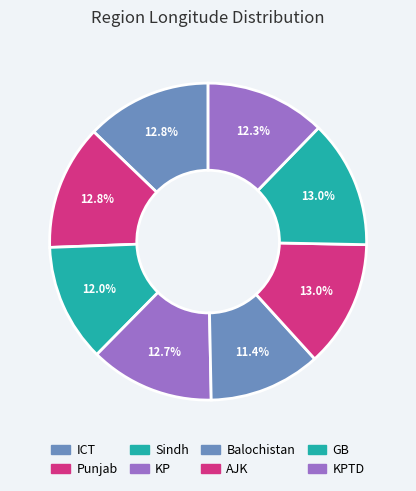

To the nearest percent, what portion does ICT represent?

13%